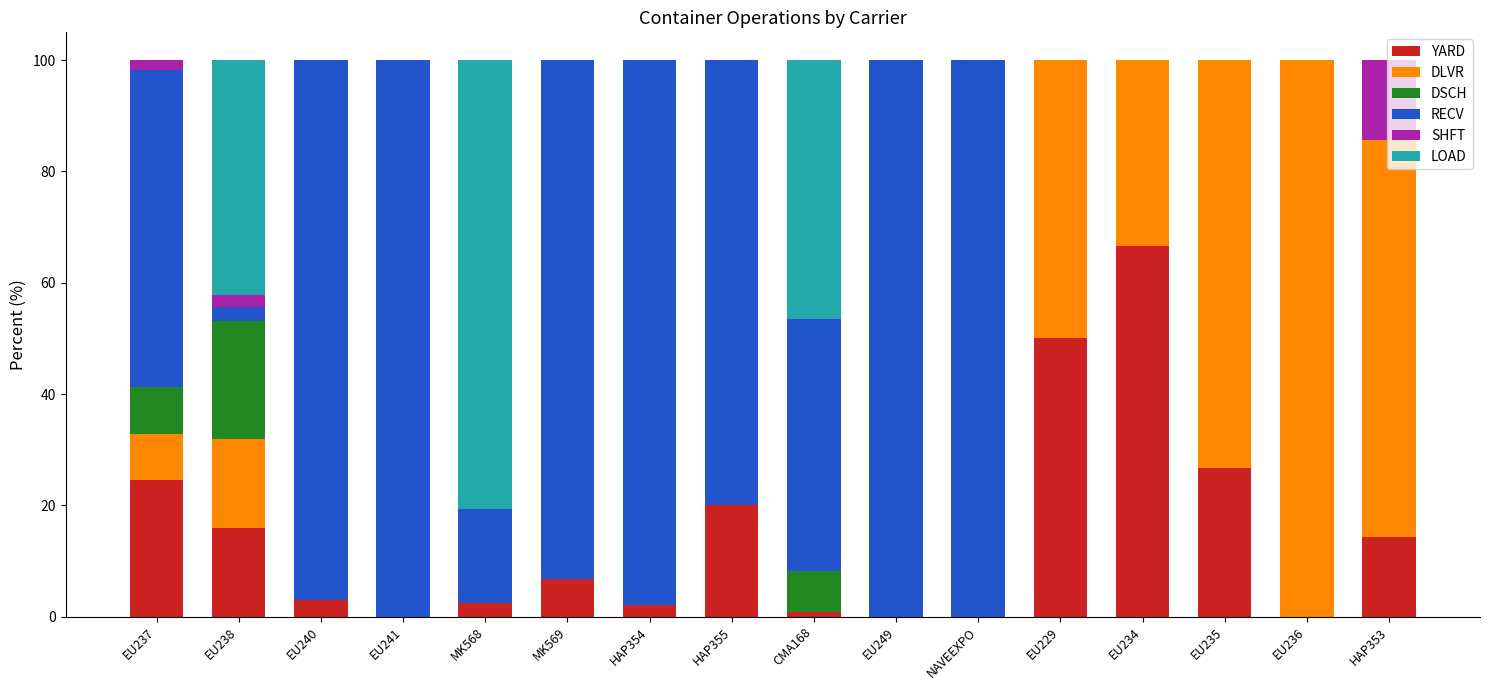

What is the total value across all series at EU234?

100.0